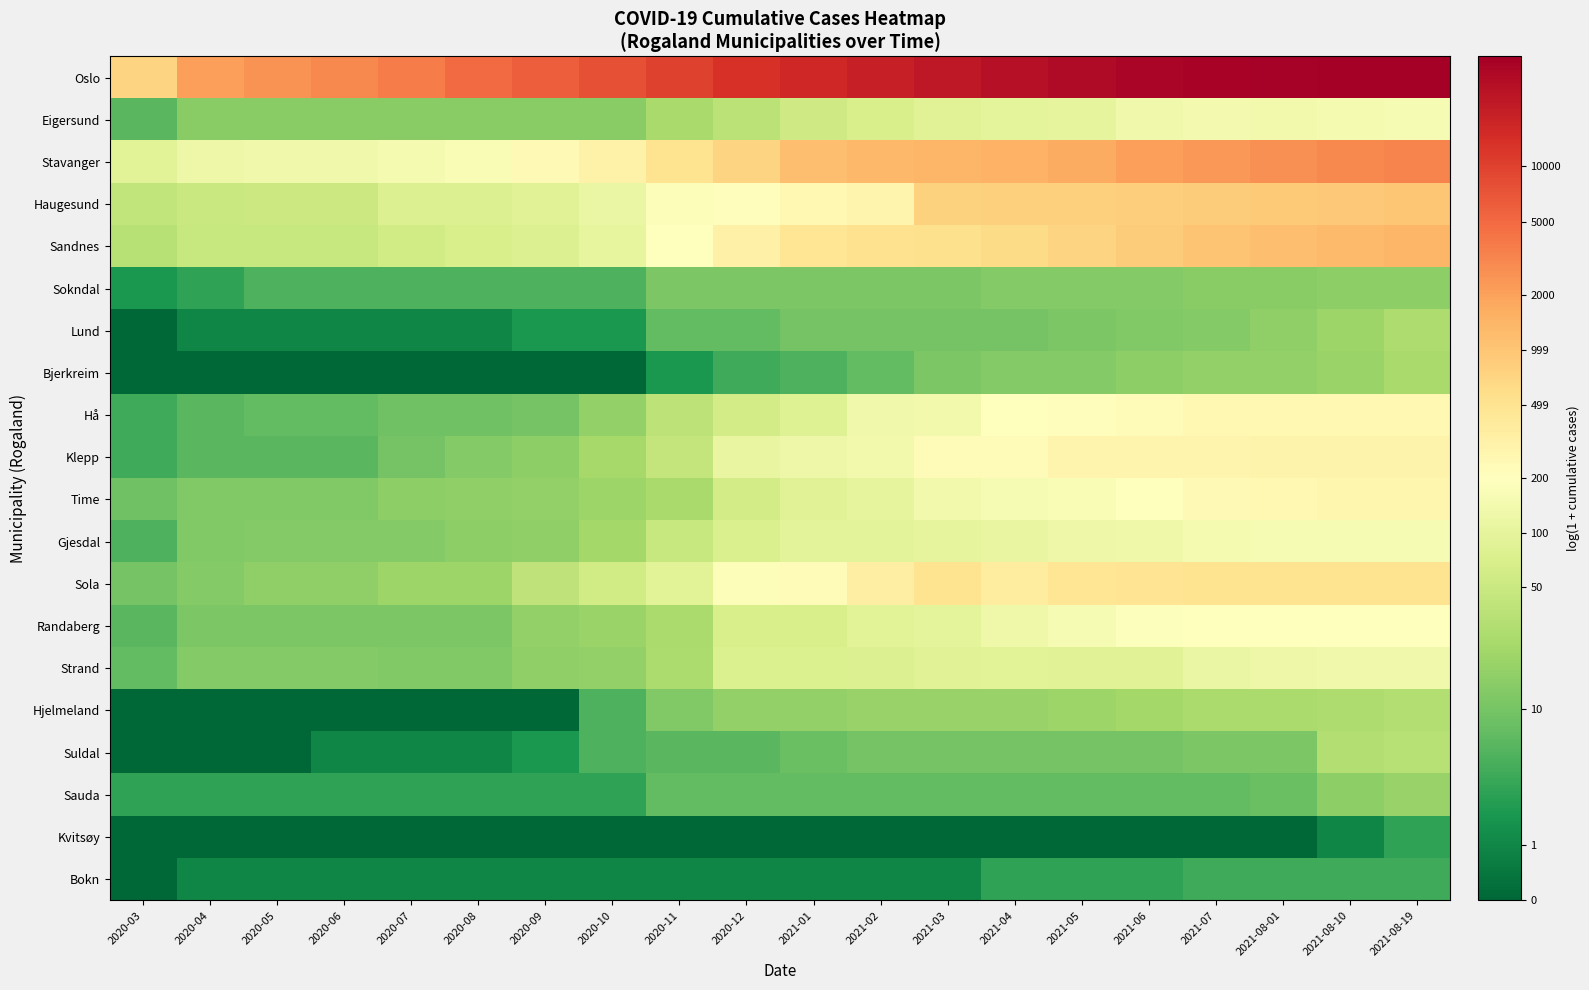

Which series has the largest total across all categories?

Oslo